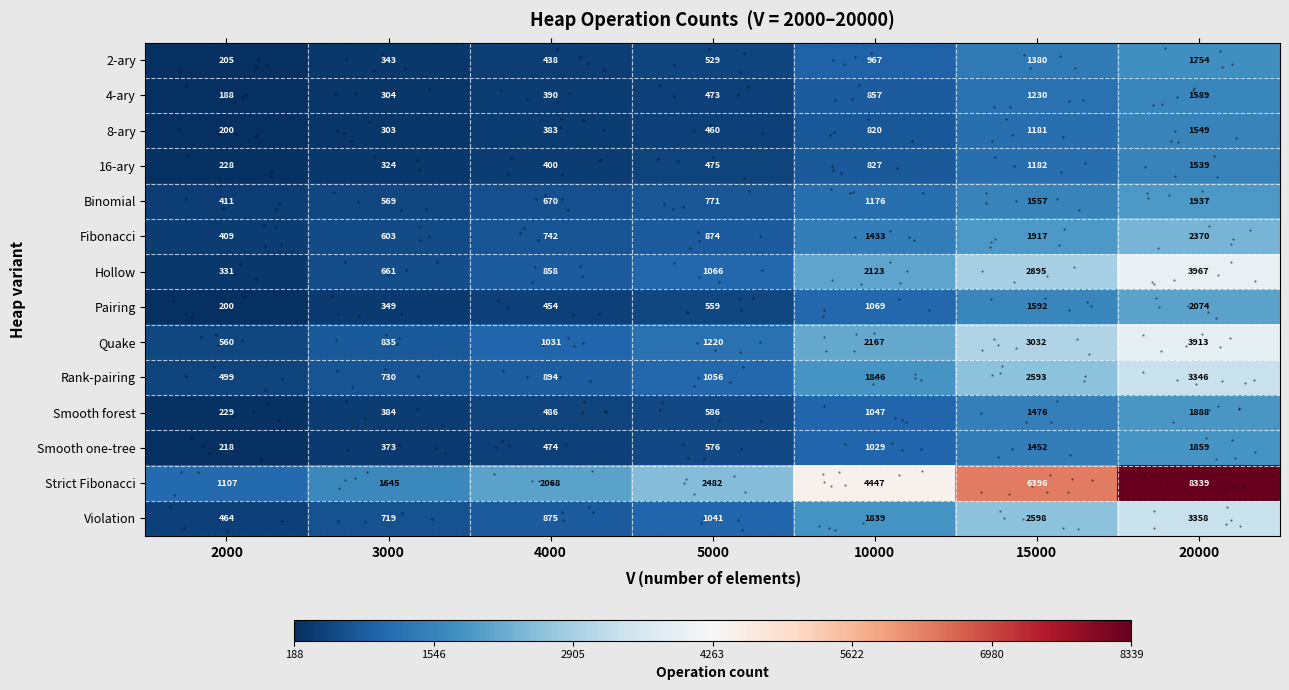

At how many categories does at least one series exceed 3649?

3